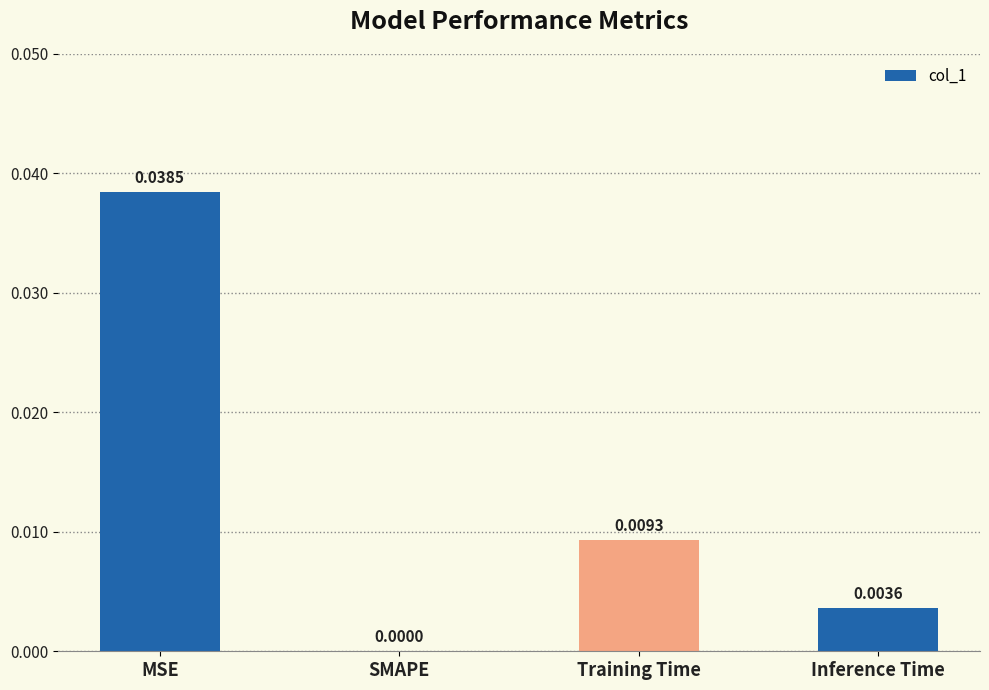

Count the number of data series in this chart.

1